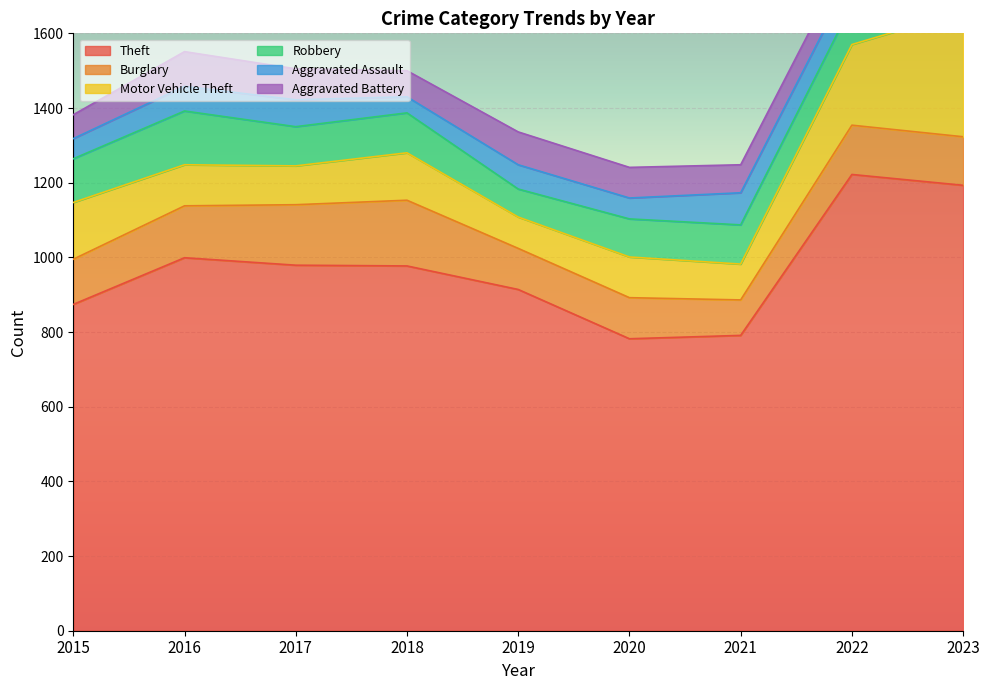

Where do Burglary and Motor Vehicle Theft first cross each other?

2015 and 2016